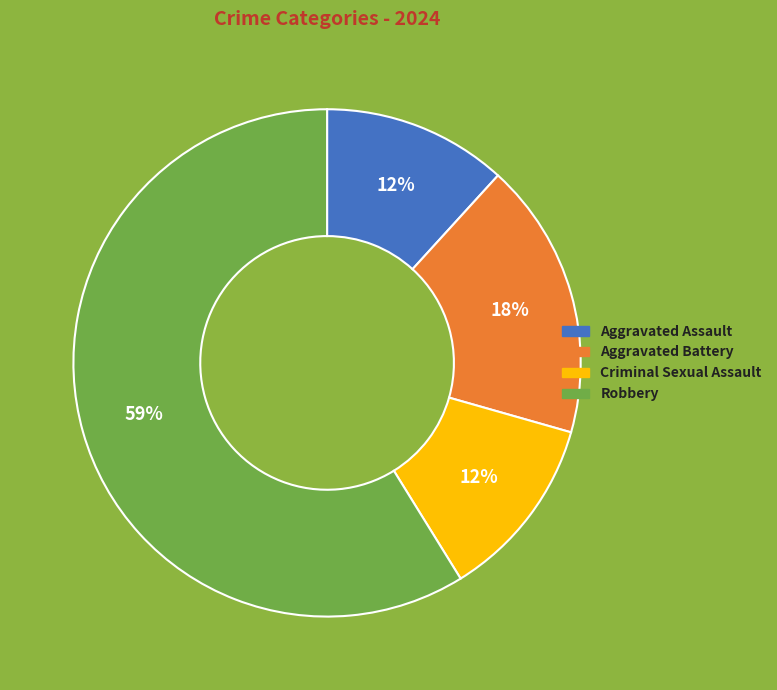

Combined, do Criminal Sexual Assault and Robbery account for over 50%?

Yes